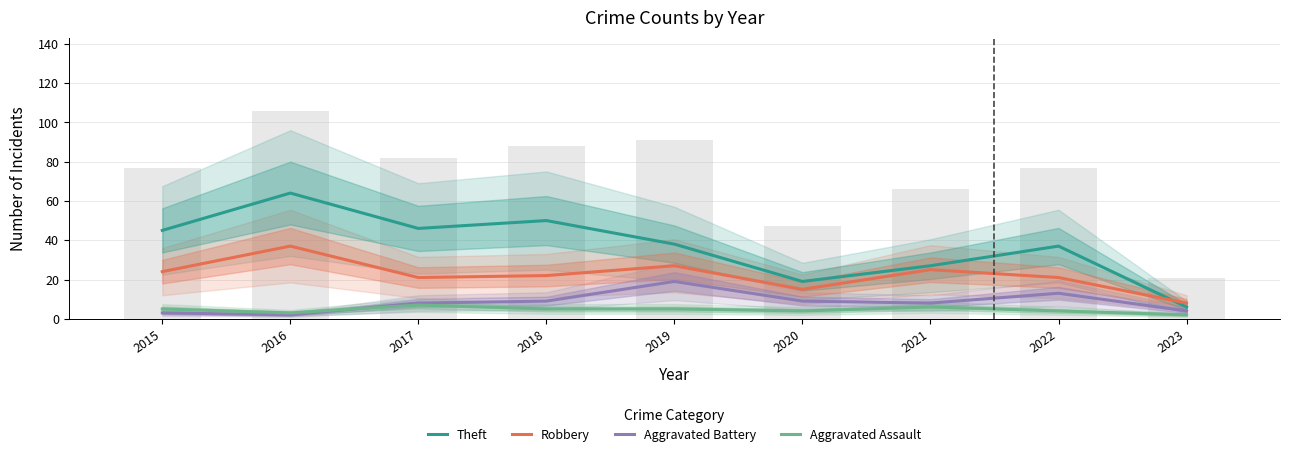

What is the value of the Aggravated Assault bar at the 5th from the left?

5